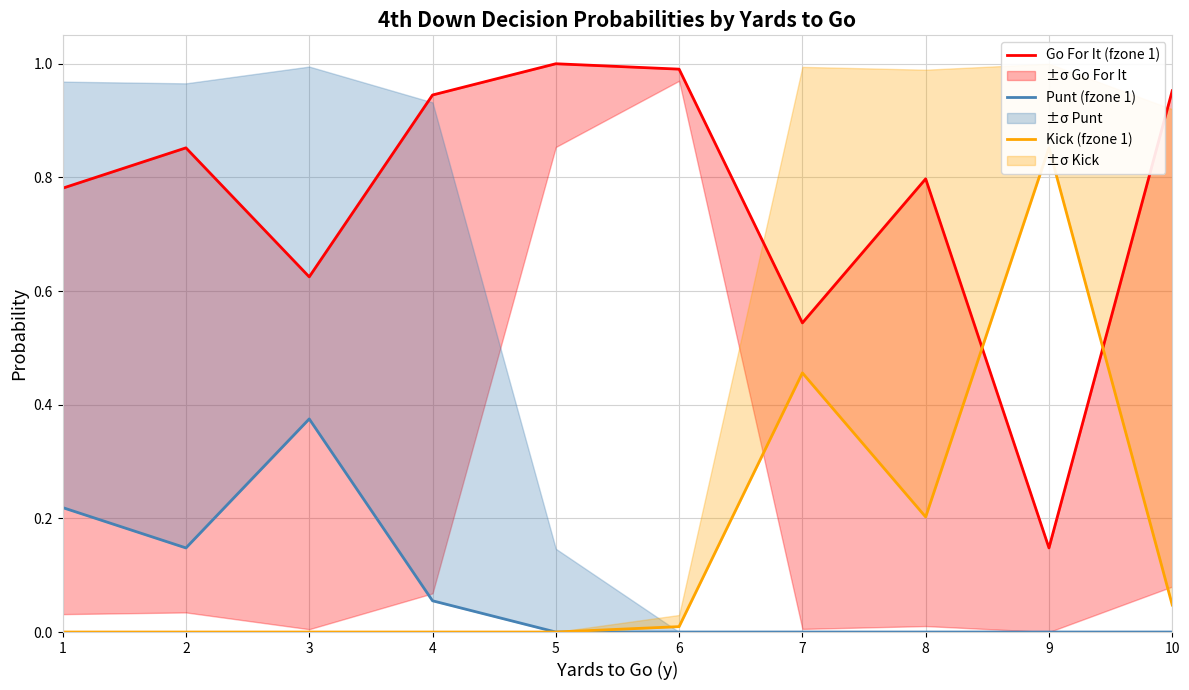

Between 3 and 9, which is larger?

3